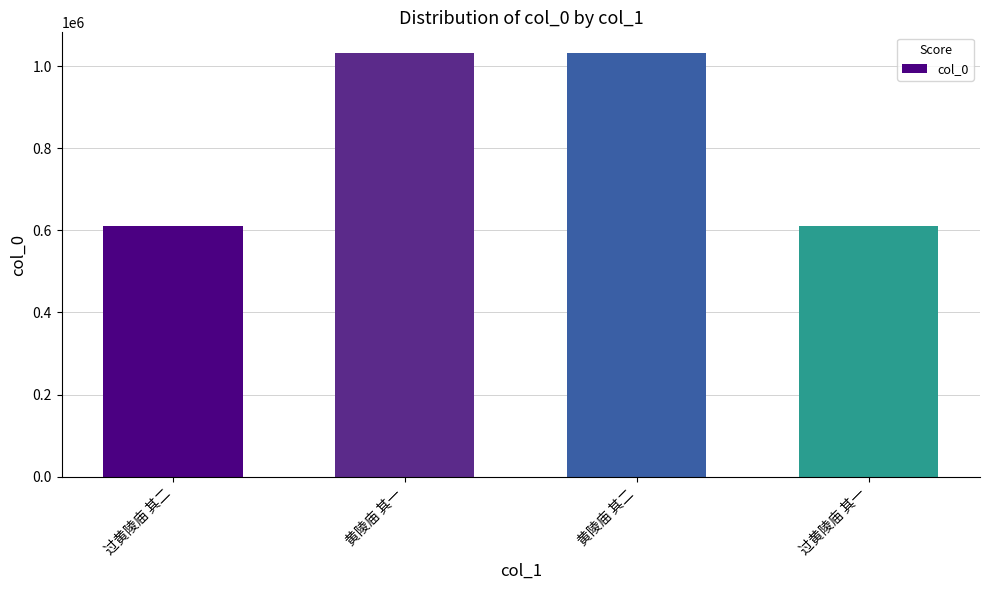

What is the label of the 2nd bar from the right?

黄陵庙 其二